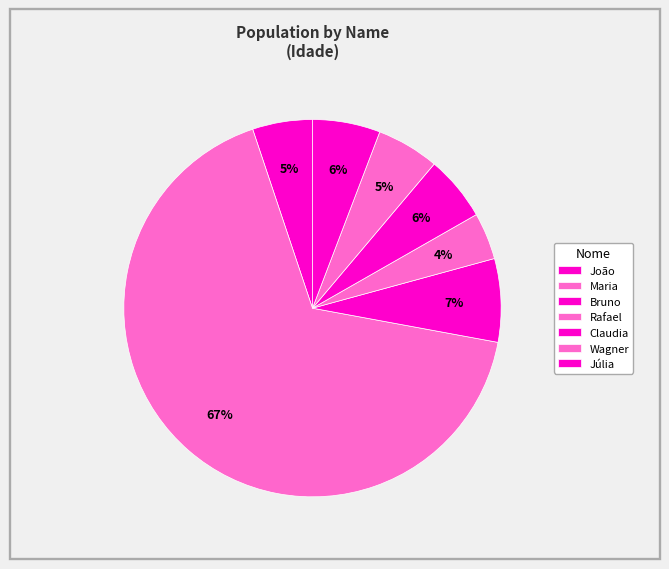

To the nearest percent, what is the average slice percentage?

14%